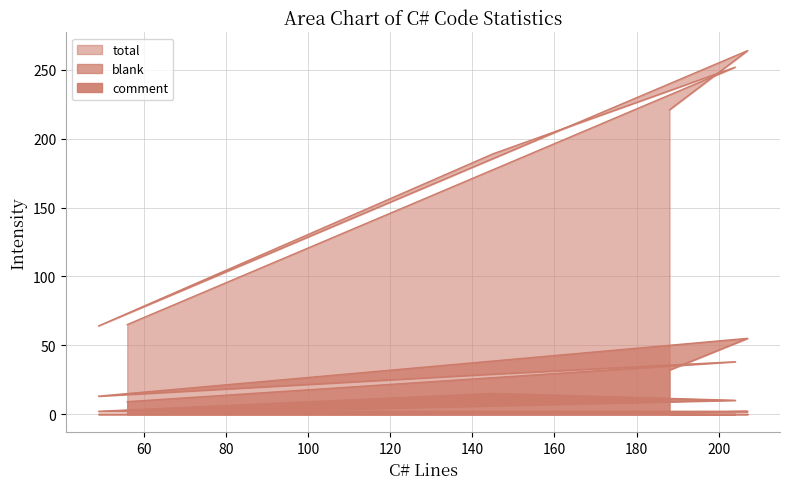

The value of total at 49 is 91. True or false?

False